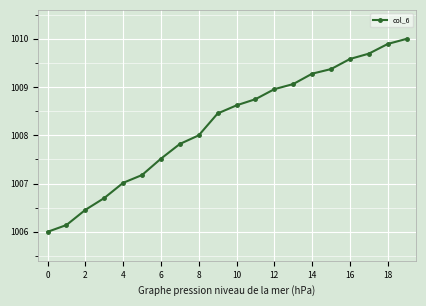

What is the value of the 16th point from the left?

1009.4